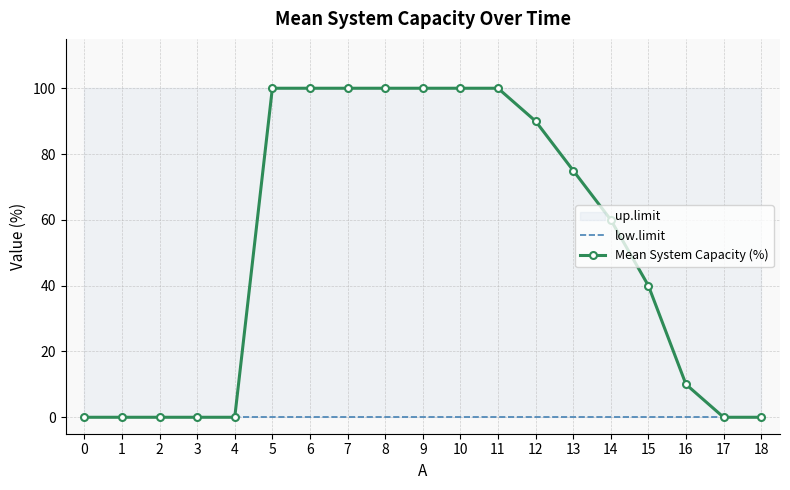

True or false: Mean System Capacity (%) and low.limit intersect in this chart.

False